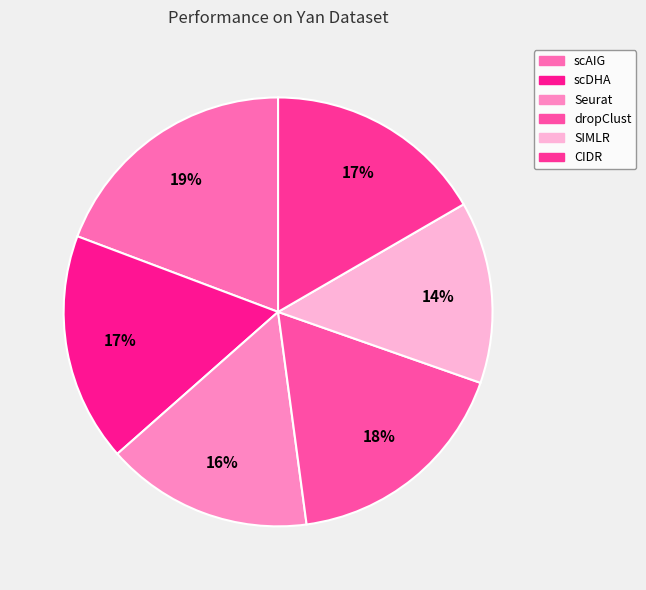

How many segments does this pie chart have?

6